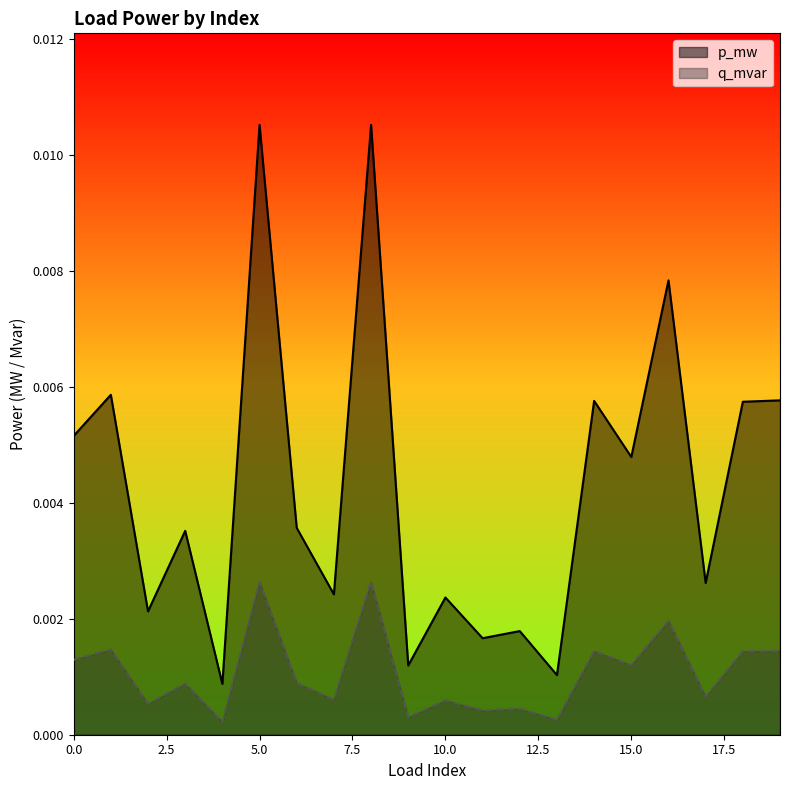

Which series has the widest spread of values?

p_mw